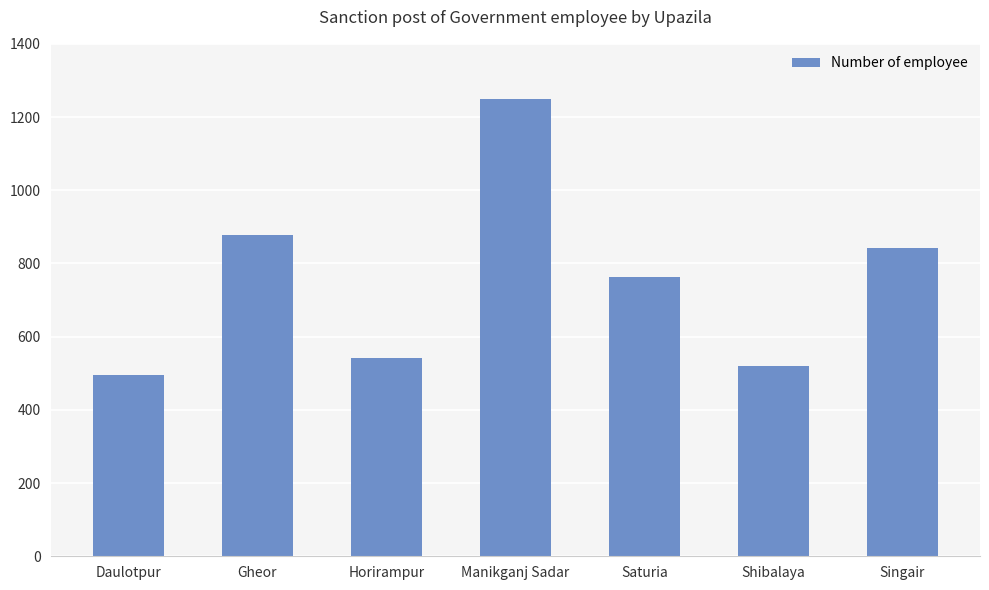

True or false: the data shows 842 at Singair.

True